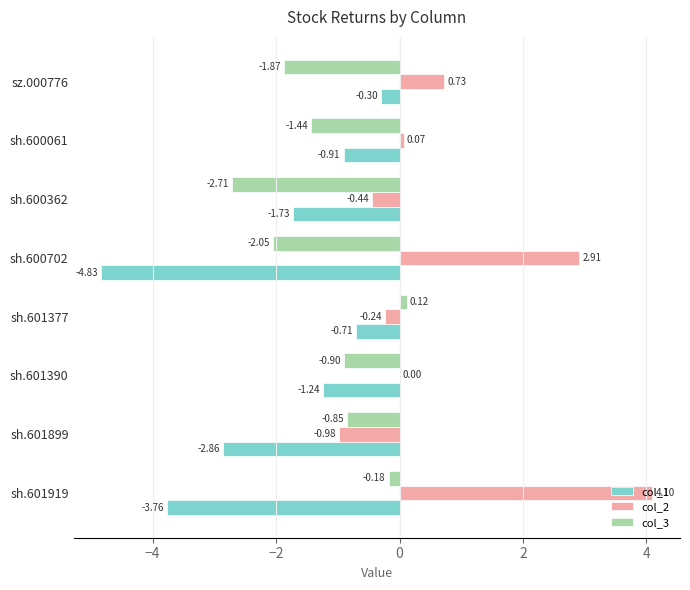

What is the sum of all col_2 values?

6.1